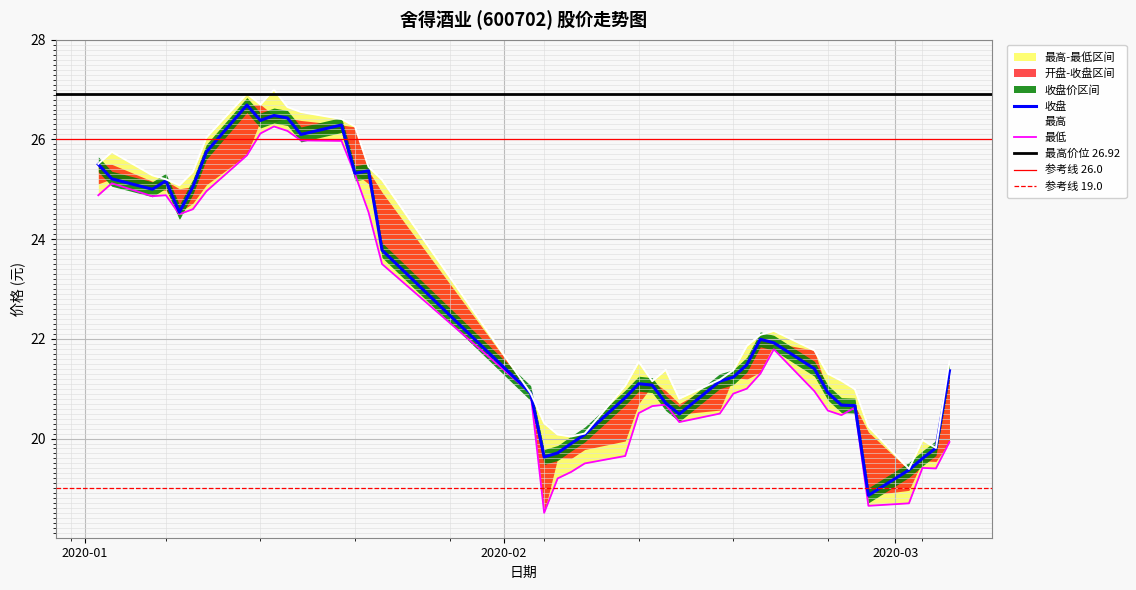

True or false: 开盘 and 收盘 intersect in this chart.

False